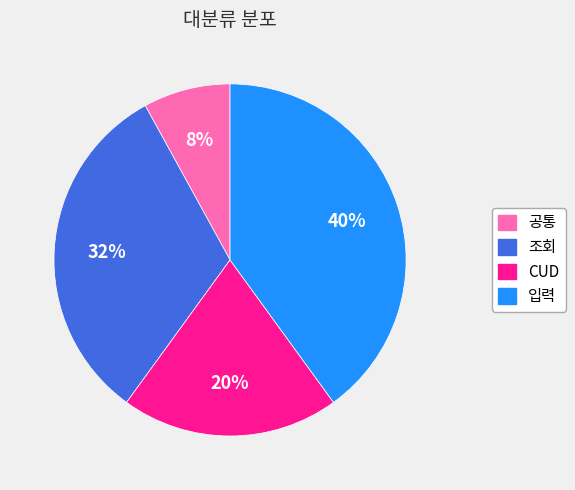

To the nearest percent, what is the difference between the 공통 and 조회 slice percentages?

24%